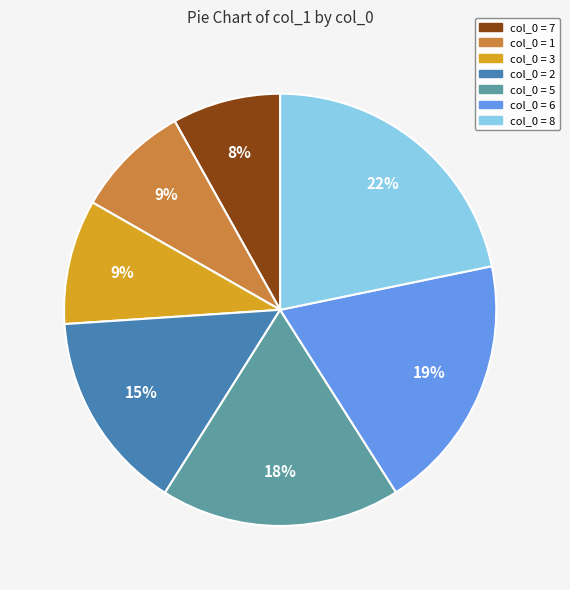

How many slices are in this pie chart?

7